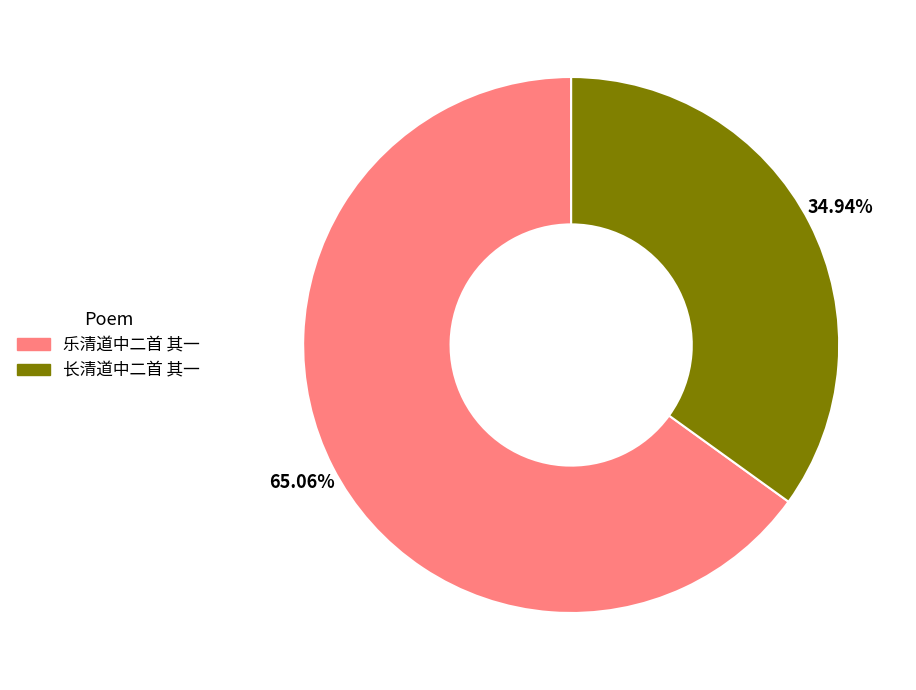

To the nearest percent, what is the difference between the 长清道中二首 其一 and 乐清道中二首 其一 slice percentages?

30%